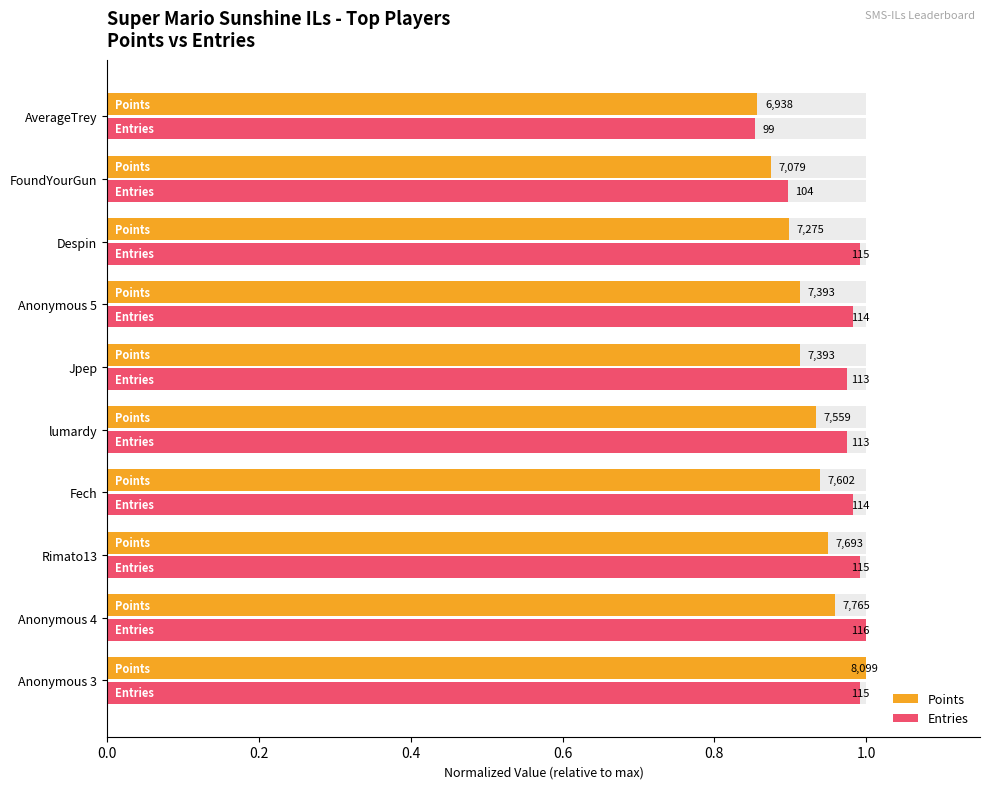

How many data points does each series have?

10